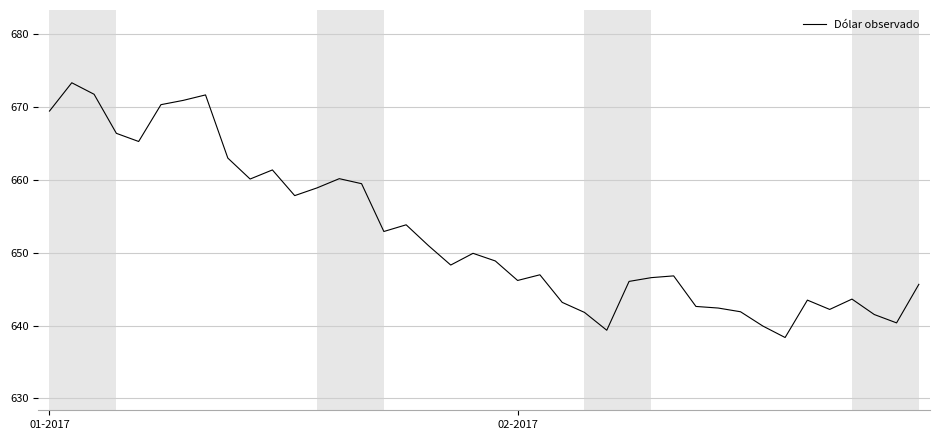

What is the greatest value displayed?

673.4